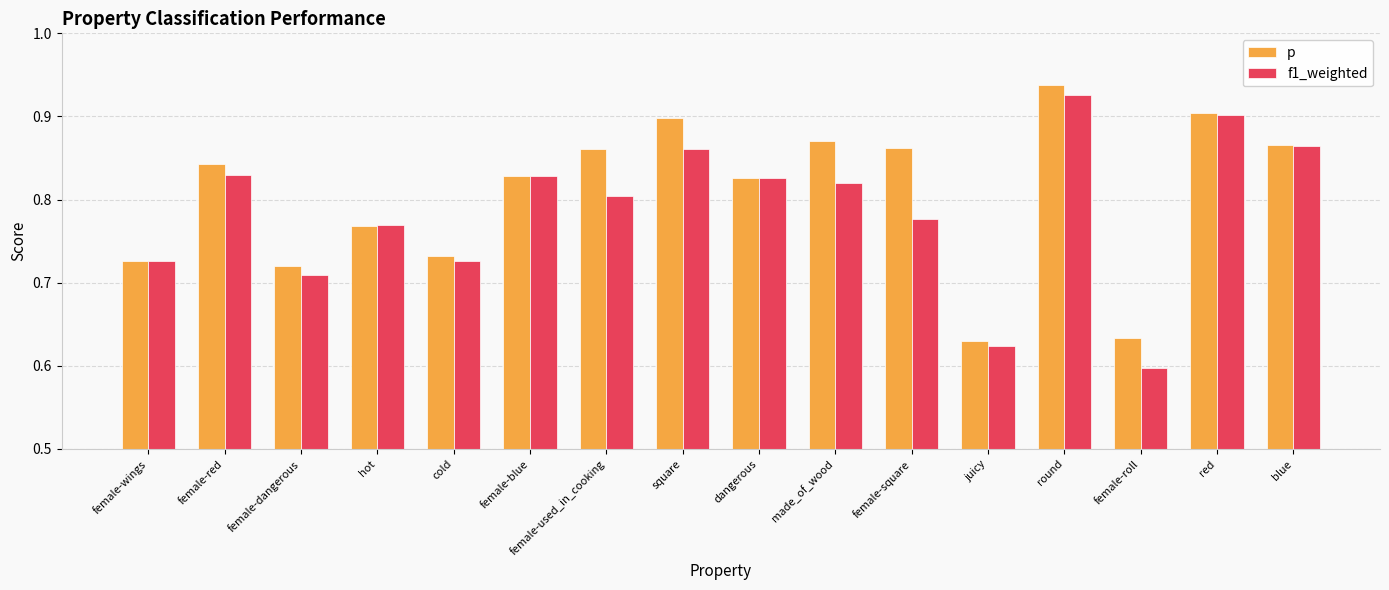

Is it true that p equals 0.2 at female-red?

False